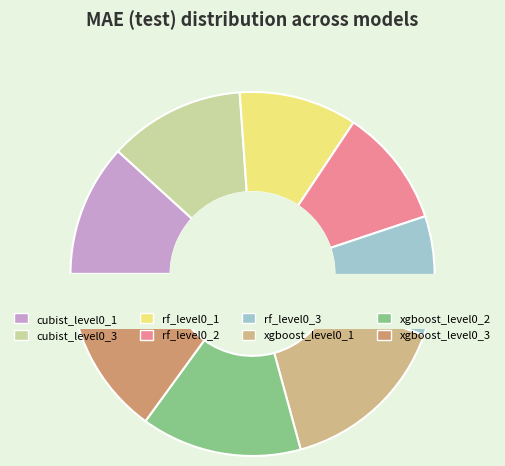

To the nearest percent, what portion does cubist_level0_1 represent?

12%